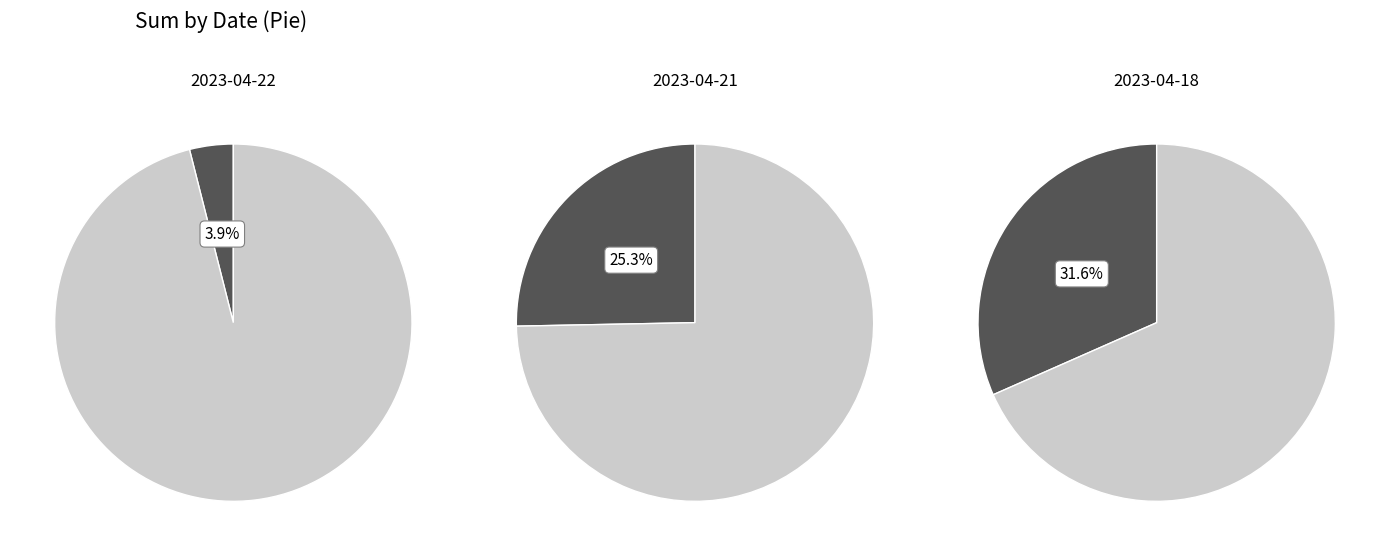

Does 2023-04-18 account for over 50% of the chart?

No